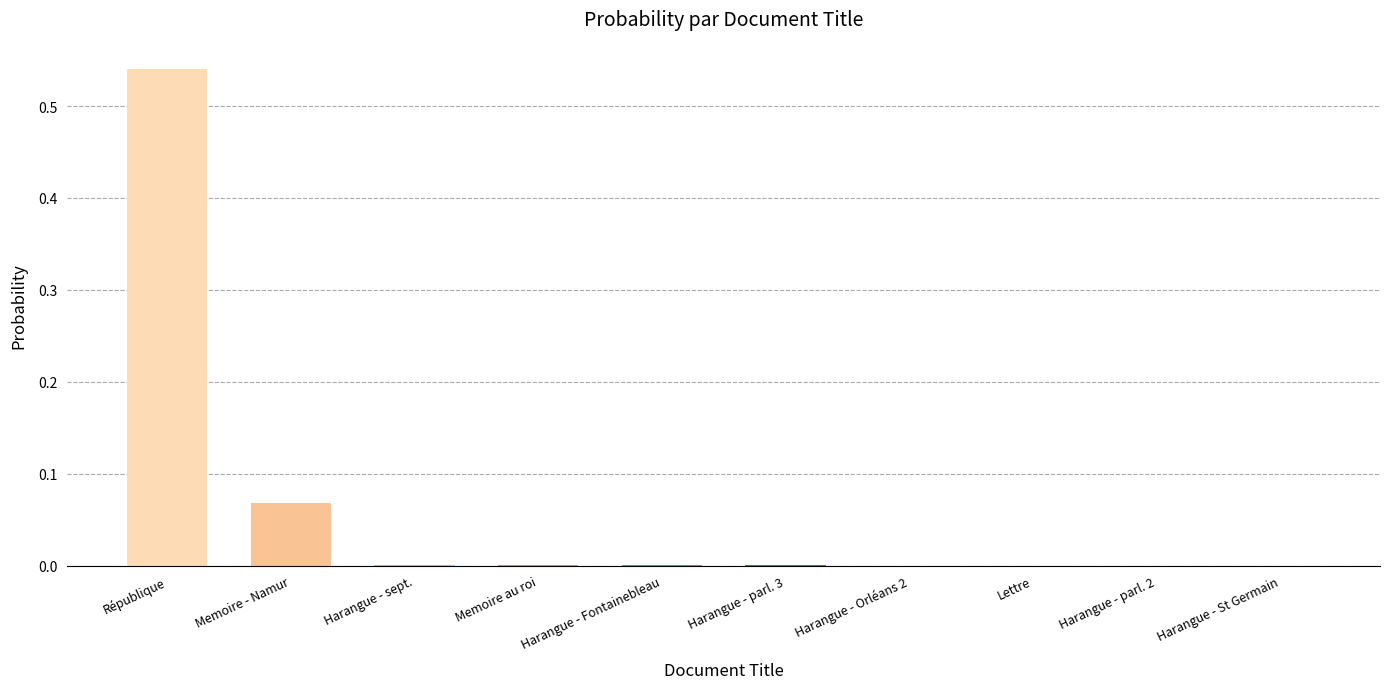

Does the chart contain stacked bars?

No